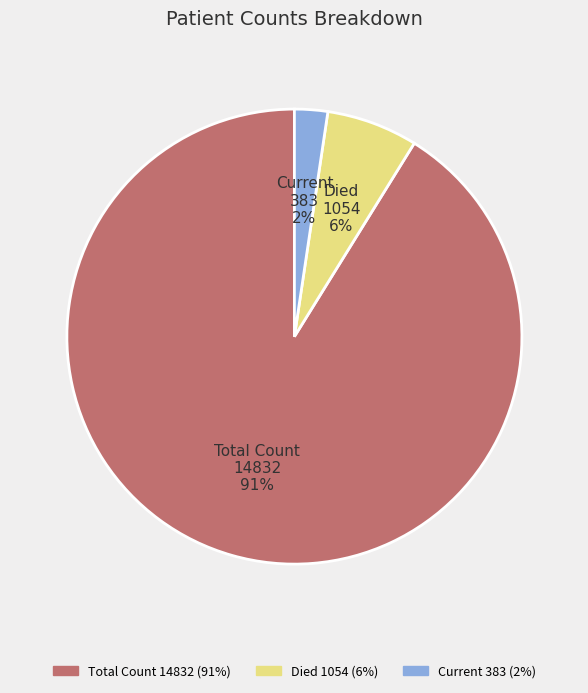

Is there a majority slice in this chart?

Yes